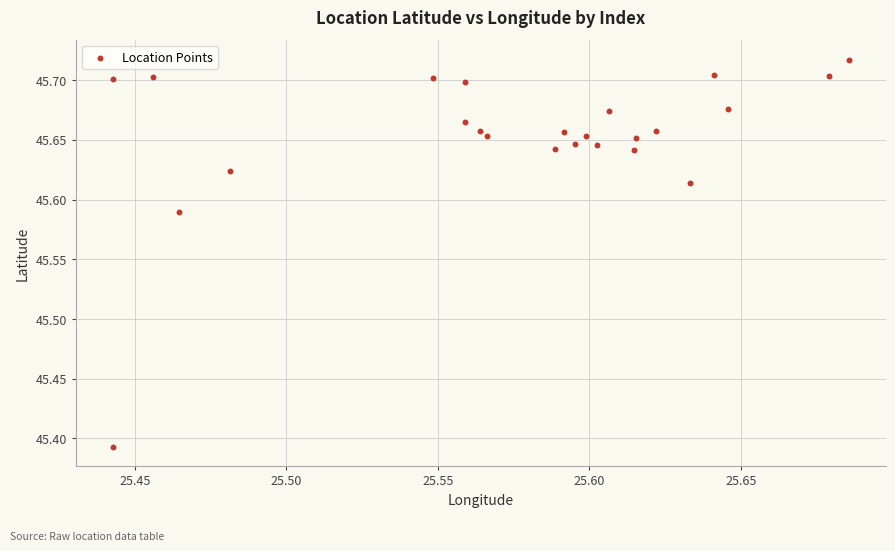

What is the range of Y values (max minus min)?

0.3